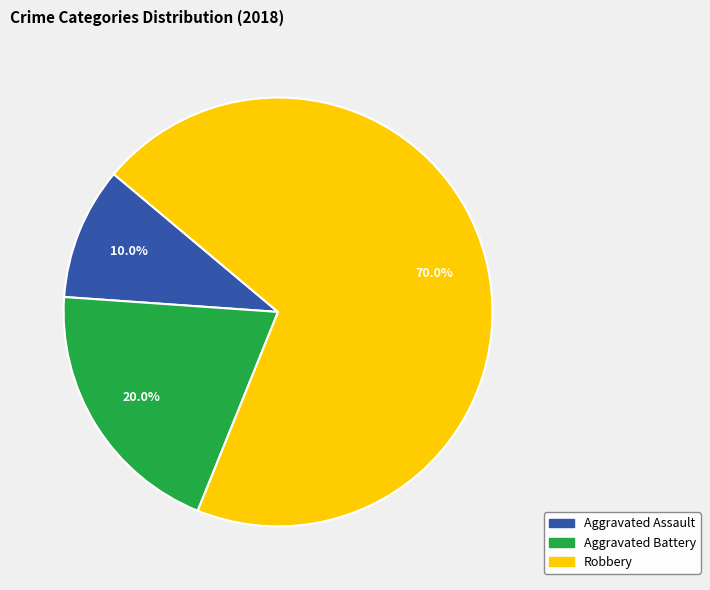

Is the sum of Aggravated Assault and Robbery greater than half?

Yes